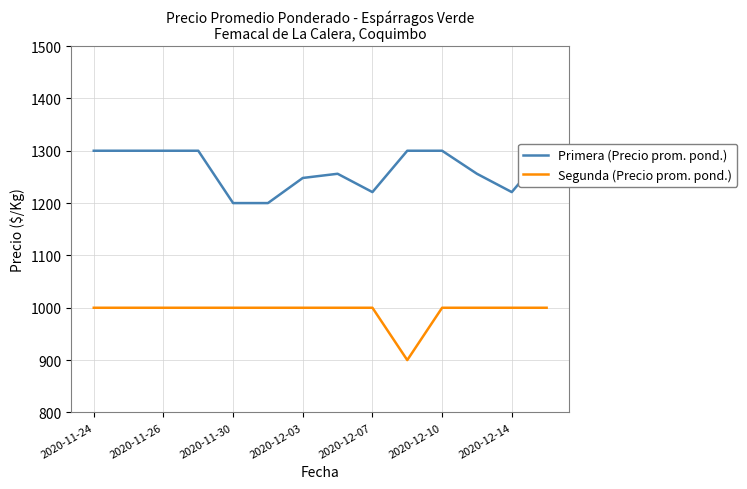

Is this an area chart (filled region under the line)?

No